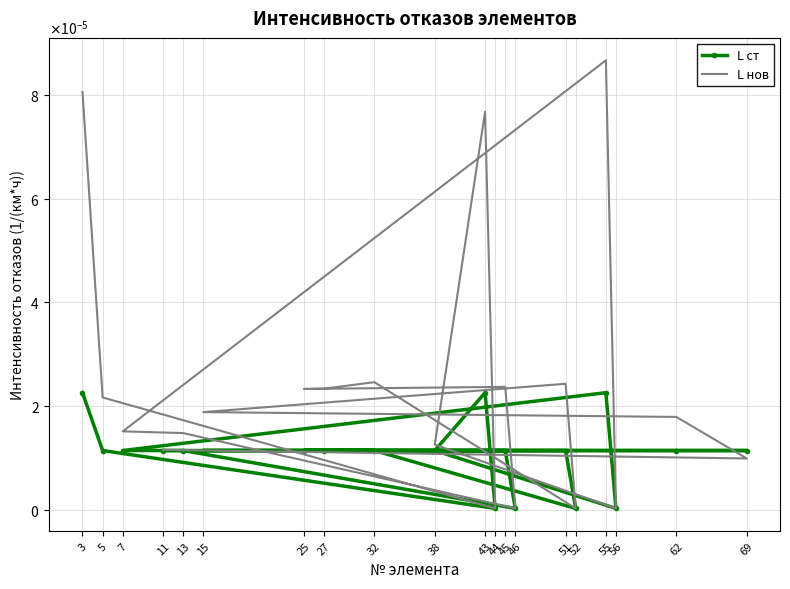

Rank the categories by L ст value from lowest to highest.

44, 56, 46, 52, 5, 38, 7, 13, 45, 25, 27, 32, 51, 15, 62, 69, 11, 3, 43, 55